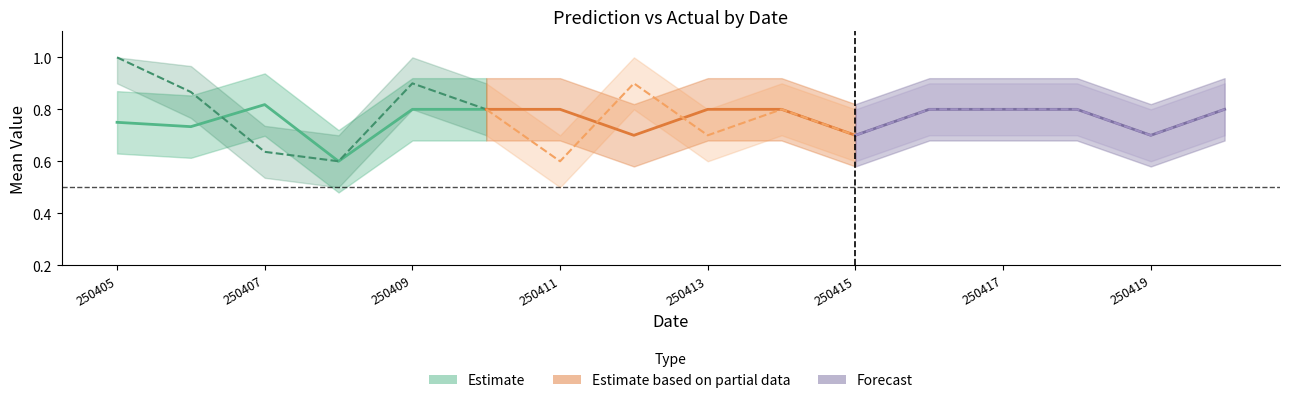

What is the difference between the highest and lowest values at 250409?

0.1